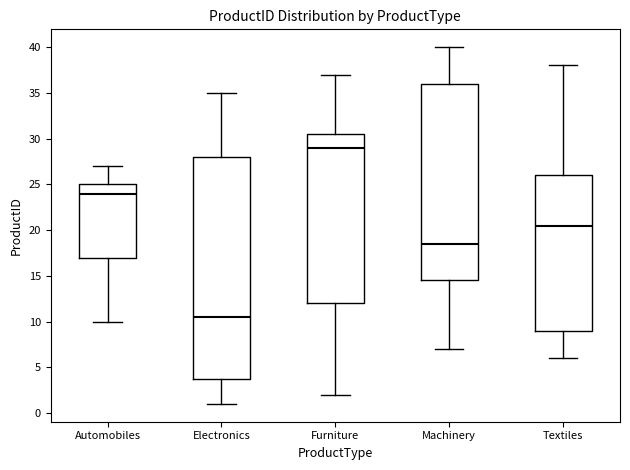

Reading left to right, read every box against the y-axis: the position of its median line, the range the box covers, and the ends of its whiskers. The values are not printed on the chart, so give them approximately, as read against the axis.

Automobiles: median 24.0, box 17.0 to 25.0, whiskers 10.0 to 27.0
Electronics: median 10.5, box 4.0 to 28.0, whiskers 1.0 to 35.0
Furniture: median 29.0, box 12.0 to 30.5, whiskers 2.0 to 37.0
Machinery: median 18.5, box 14.5 to 36.0, whiskers 7.0 to 40.0
Textiles: median 20.5, box 9.0 to 26.0, whiskers 6.0 to 38.0